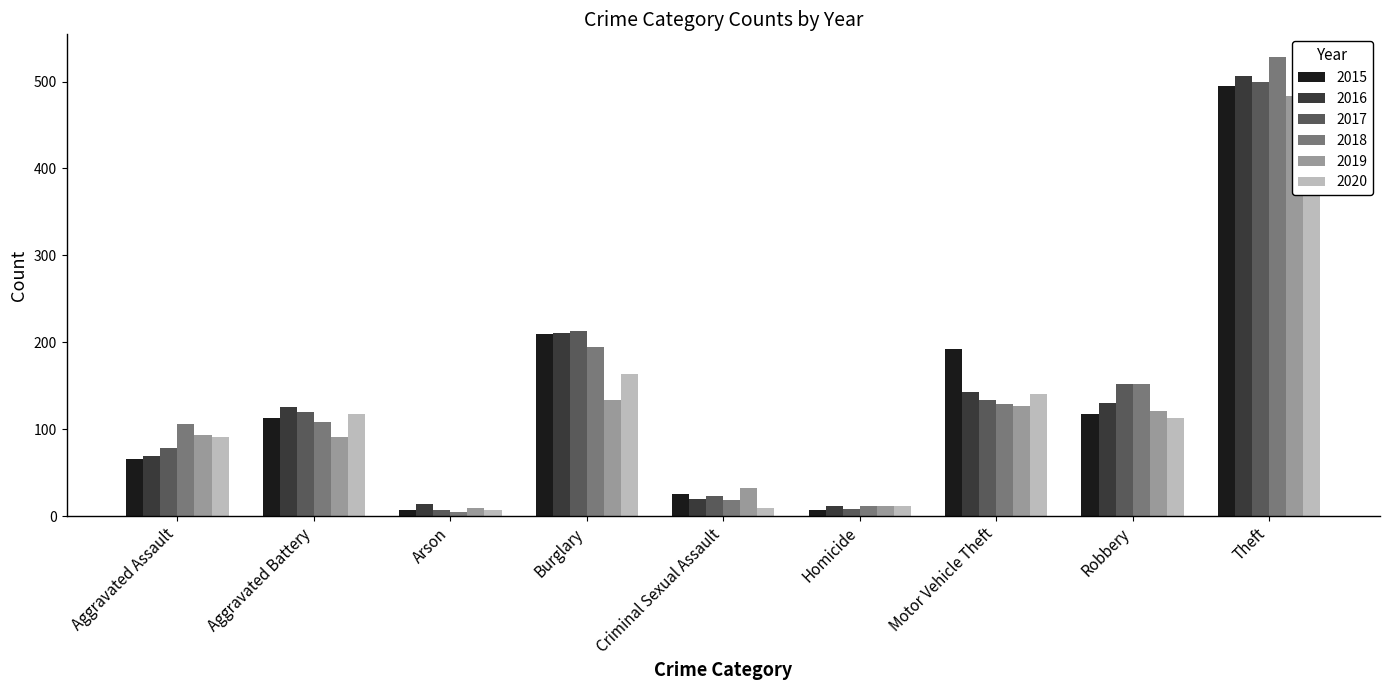

At which category does the chart reach its peak across all series?

Theft